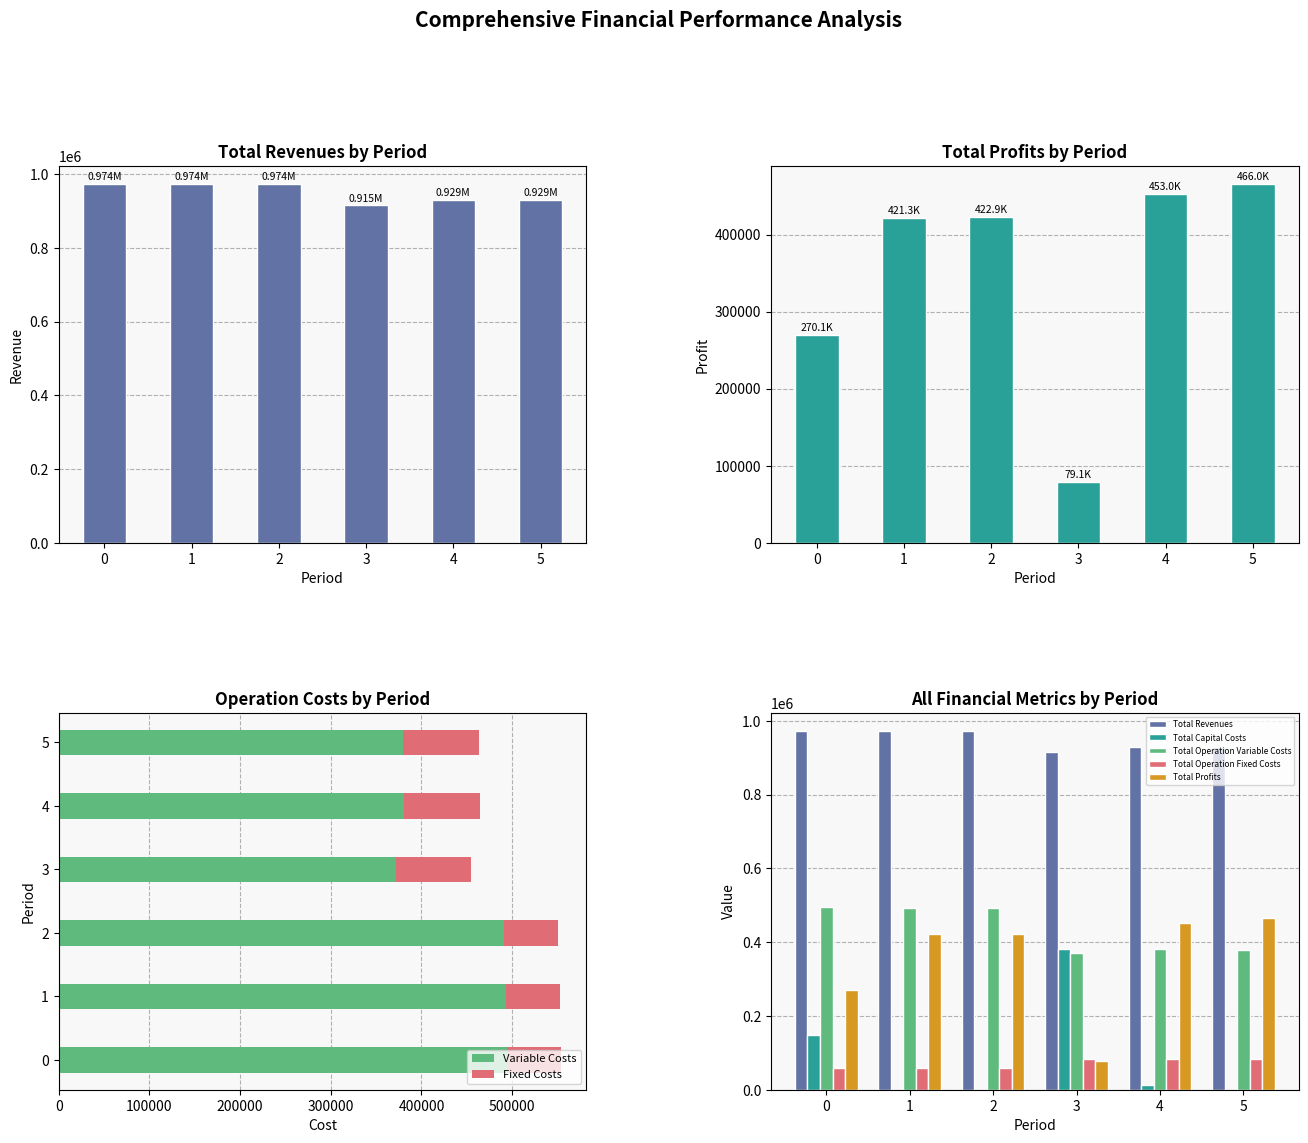

Reading left to right, transcribe all the data shown in this chart.

Total Revenues: 0=973672.8	1=973672.8	2=973672.8	3=914828.6	4=929429.3	5=929429.3
Total Capital Costs: 0=149600.0	1=0.0	2=0.0	3=381408.0	4=12000.0	5=0.0
Total Operation Variable Costs: 0=494542.7	1=492918.4	2=491291.9	3=371671.0	4=380458.8	5=379449.7
Total Operation Fixed Costs: 0=59467.6	1=59467.6	2=59467.6	3=82682.7	4=83943.8	5=83943.8
Total Profits: 0=270062.5	1=421286.8	2=422913.3	3=79066.9	4=453026.7	5=466035.9